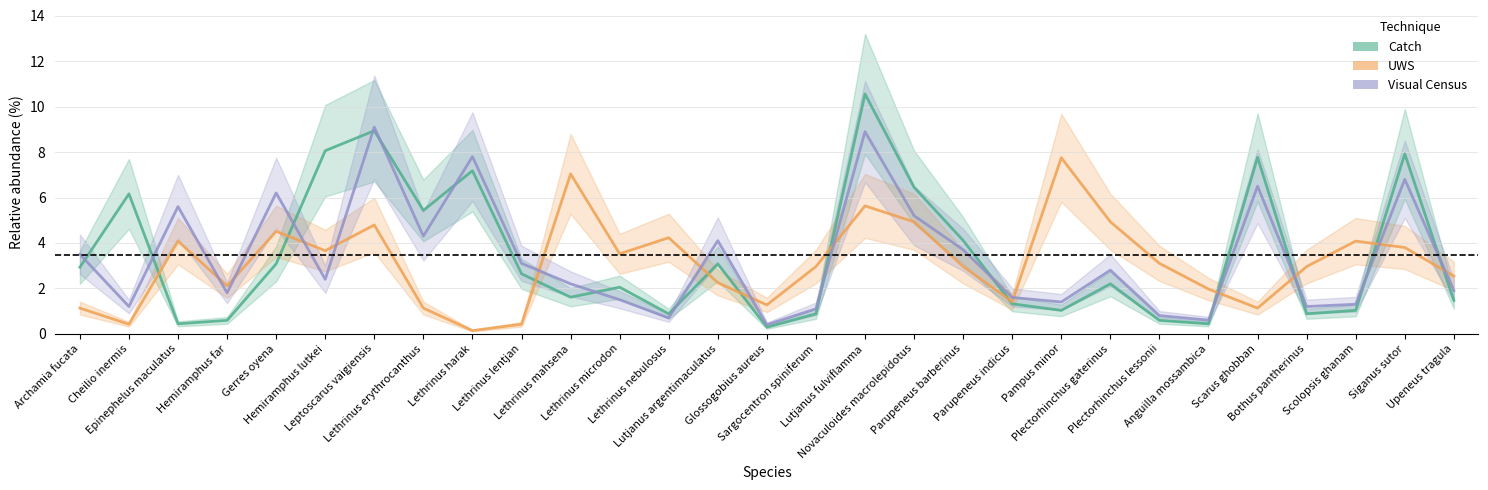

Reading left to right, transcribe all the data shown in this chart.

Catch: 2.9	6.2	0.4	0.6	3.1	8.1	8.9	5.4	7.2	2.6	1.6	2.0	0.9	3.1	0.3	0.9	10.6	6.5	4.1	1.3	1.0	2.2	0.6	0.4	7.8	0.9	1.0	7.9	1.5
UWS: 1.1	0.4	4.1	2.1	4.5	3.7	4.8	1.1	0.1	0.4	7.0	3.5	4.2	2.2	1.3	3.0	5.6	4.9	3.0	1.4	7.8	4.9	3.1	2.0	1.1	3.0	4.1	3.8	2.5
Visual Census: 3.5	1.2	5.6	1.8	6.2	2.4	9.1	4.3	7.8	3.1	2.2	1.5	0.7	4.1	0.4	1.1	8.9	5.2	3.7	1.6	1.4	2.8	0.8	0.6	6.5	1.2	1.3	6.8	1.9